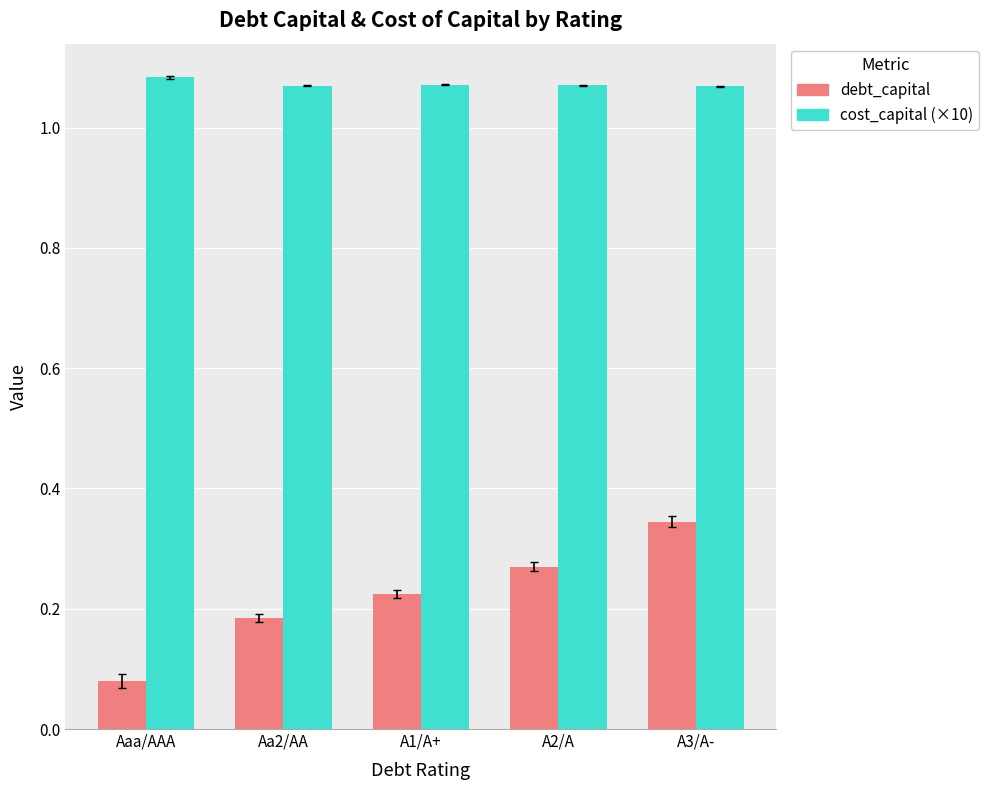

What are all the series names shown in the legend?

debt_capital, cost_capital (×10)